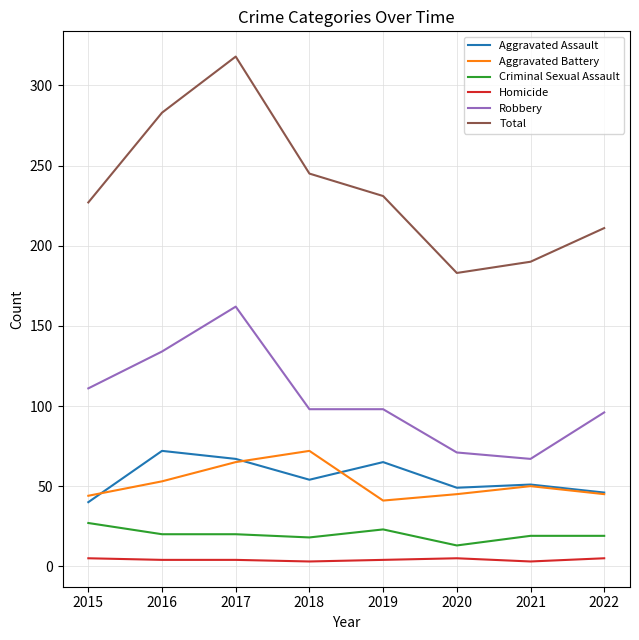

What are all the series names shown in the legend?

Aggravated Assault, Aggravated Battery, Criminal Sexual Assault, Homicide, Robbery, Total